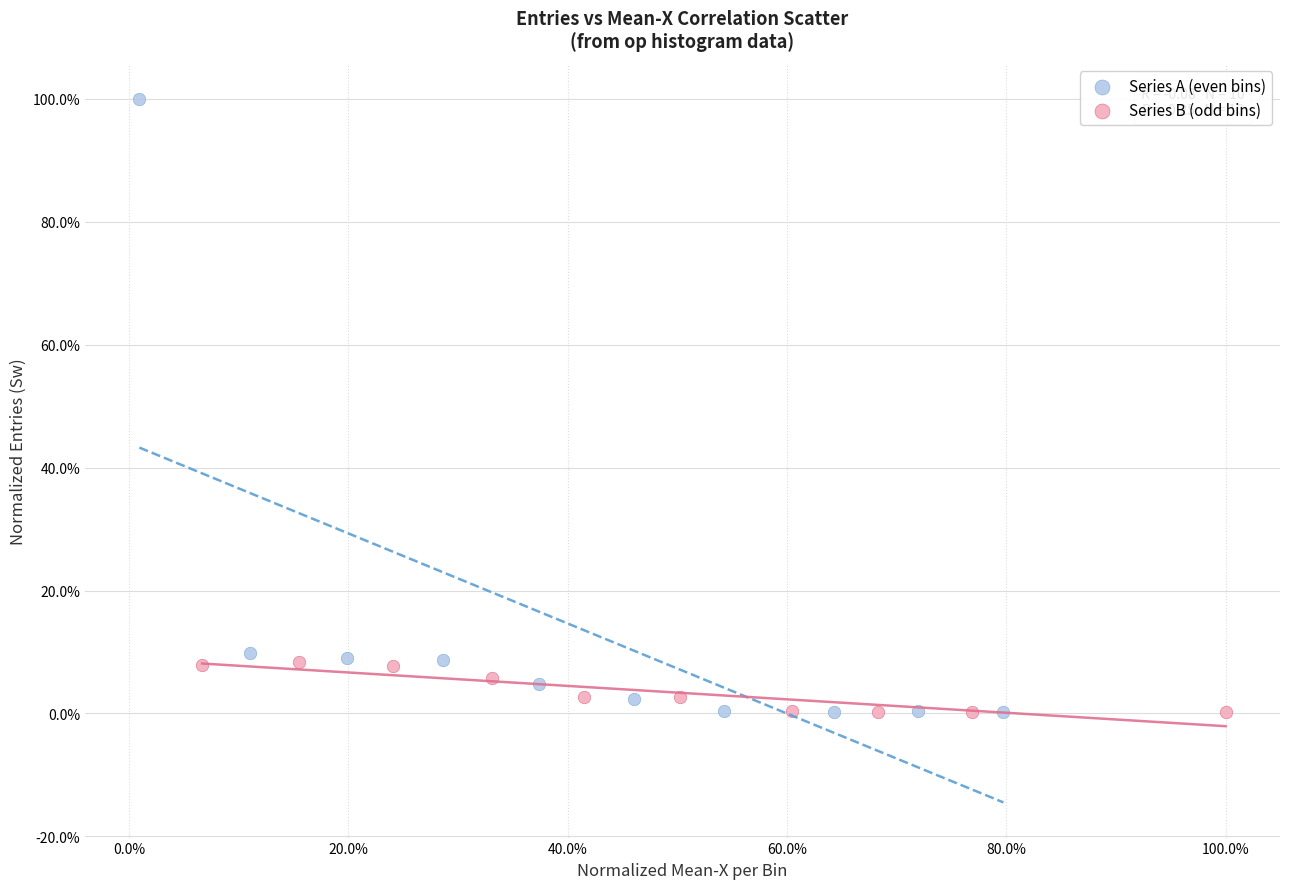

Which series has the widest spread of Y values?

Series A (even bins)